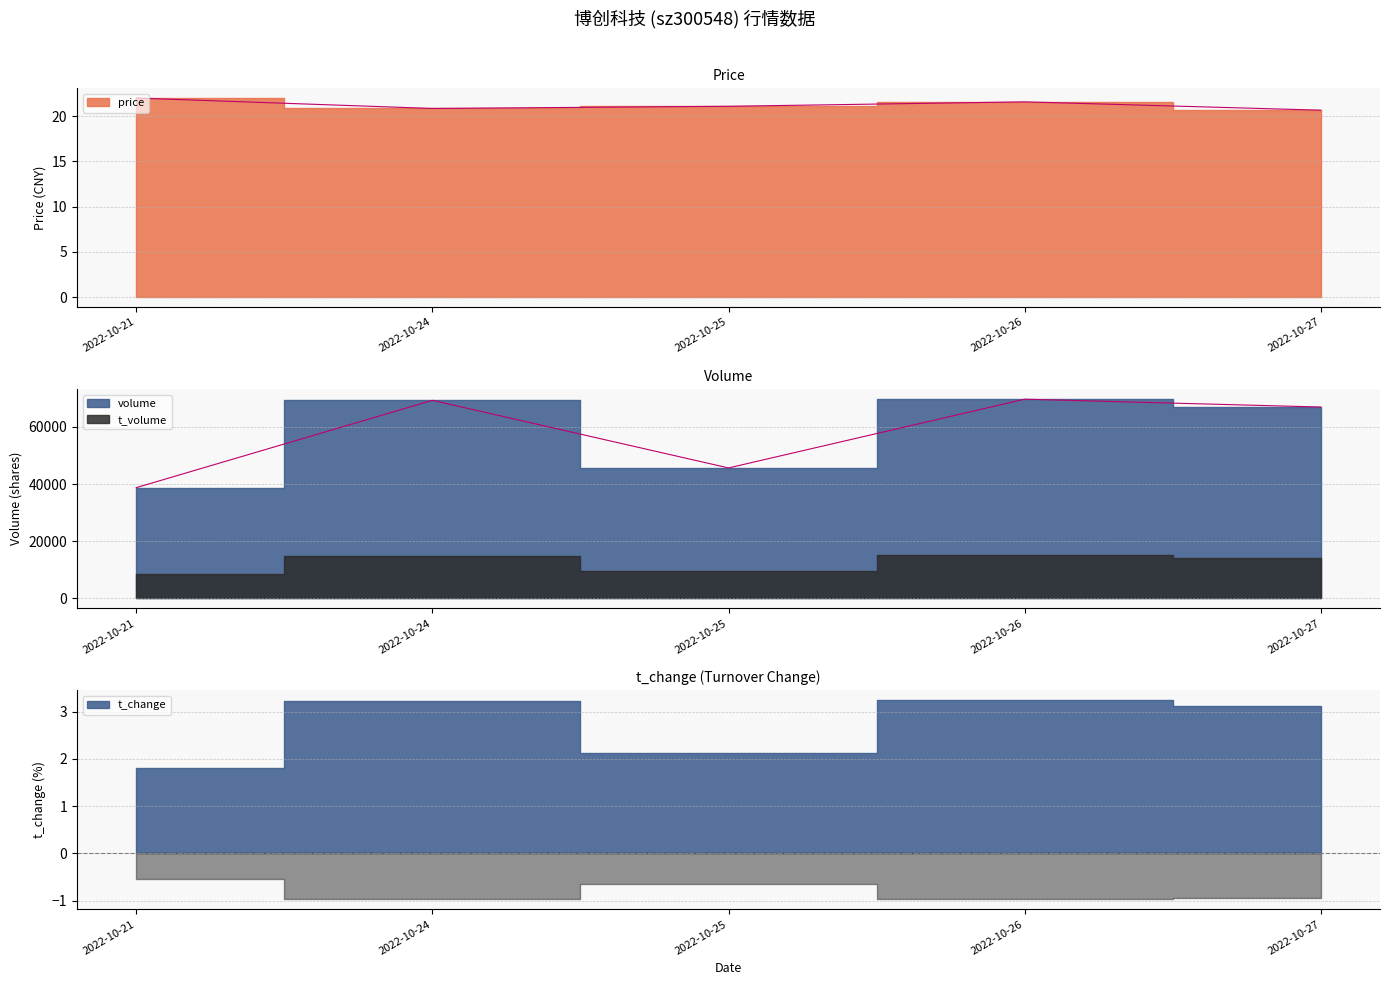

The value of price at 2022-10-27 is 20.7. True or false?

True